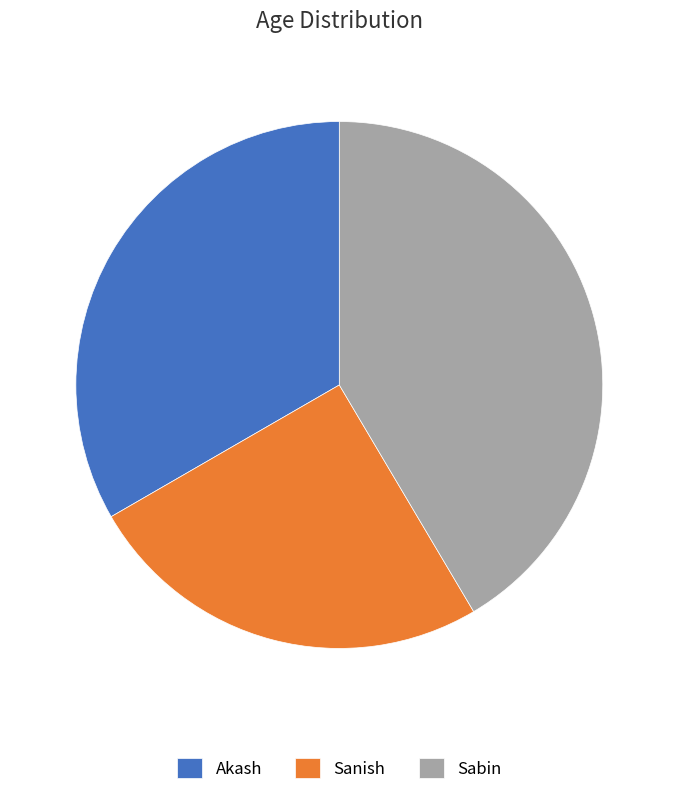

Is the sum of Sanish and Sabin greater than half?

Yes